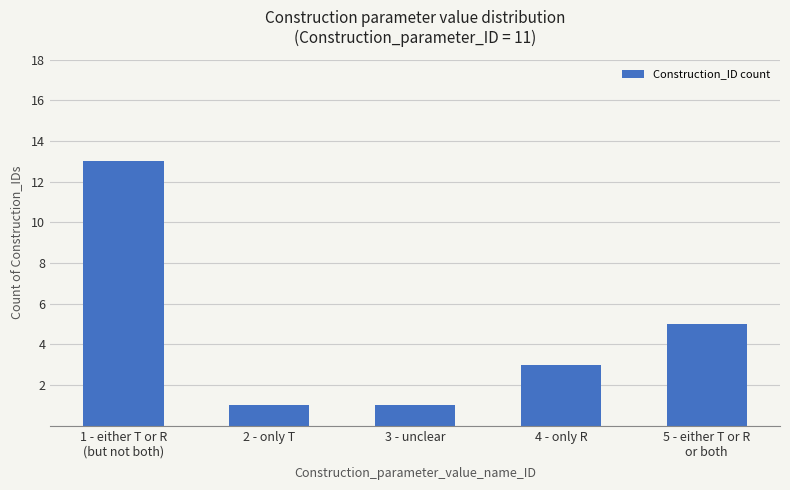

How many series are shown in this chart?

1